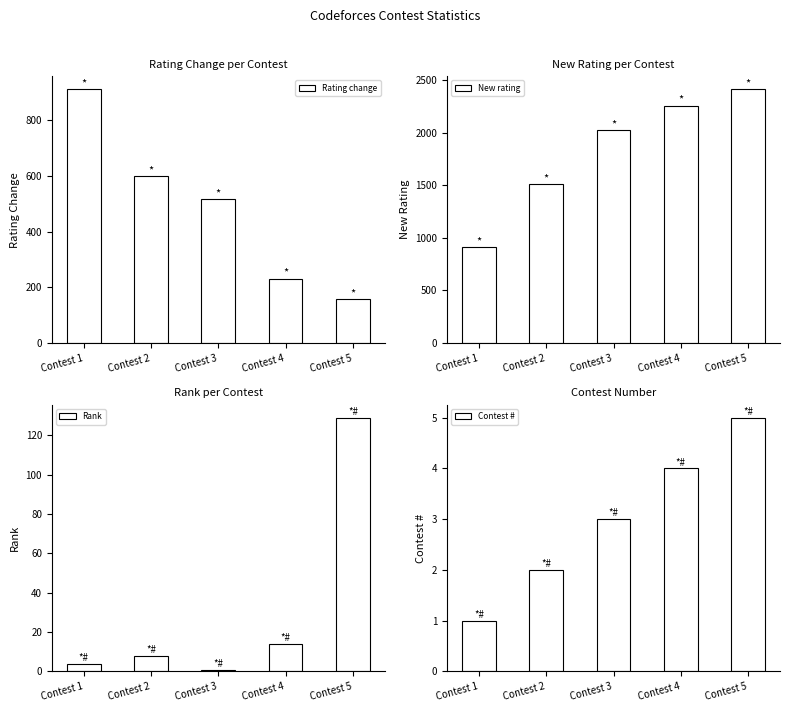

Does the chart contain any negative values?

No